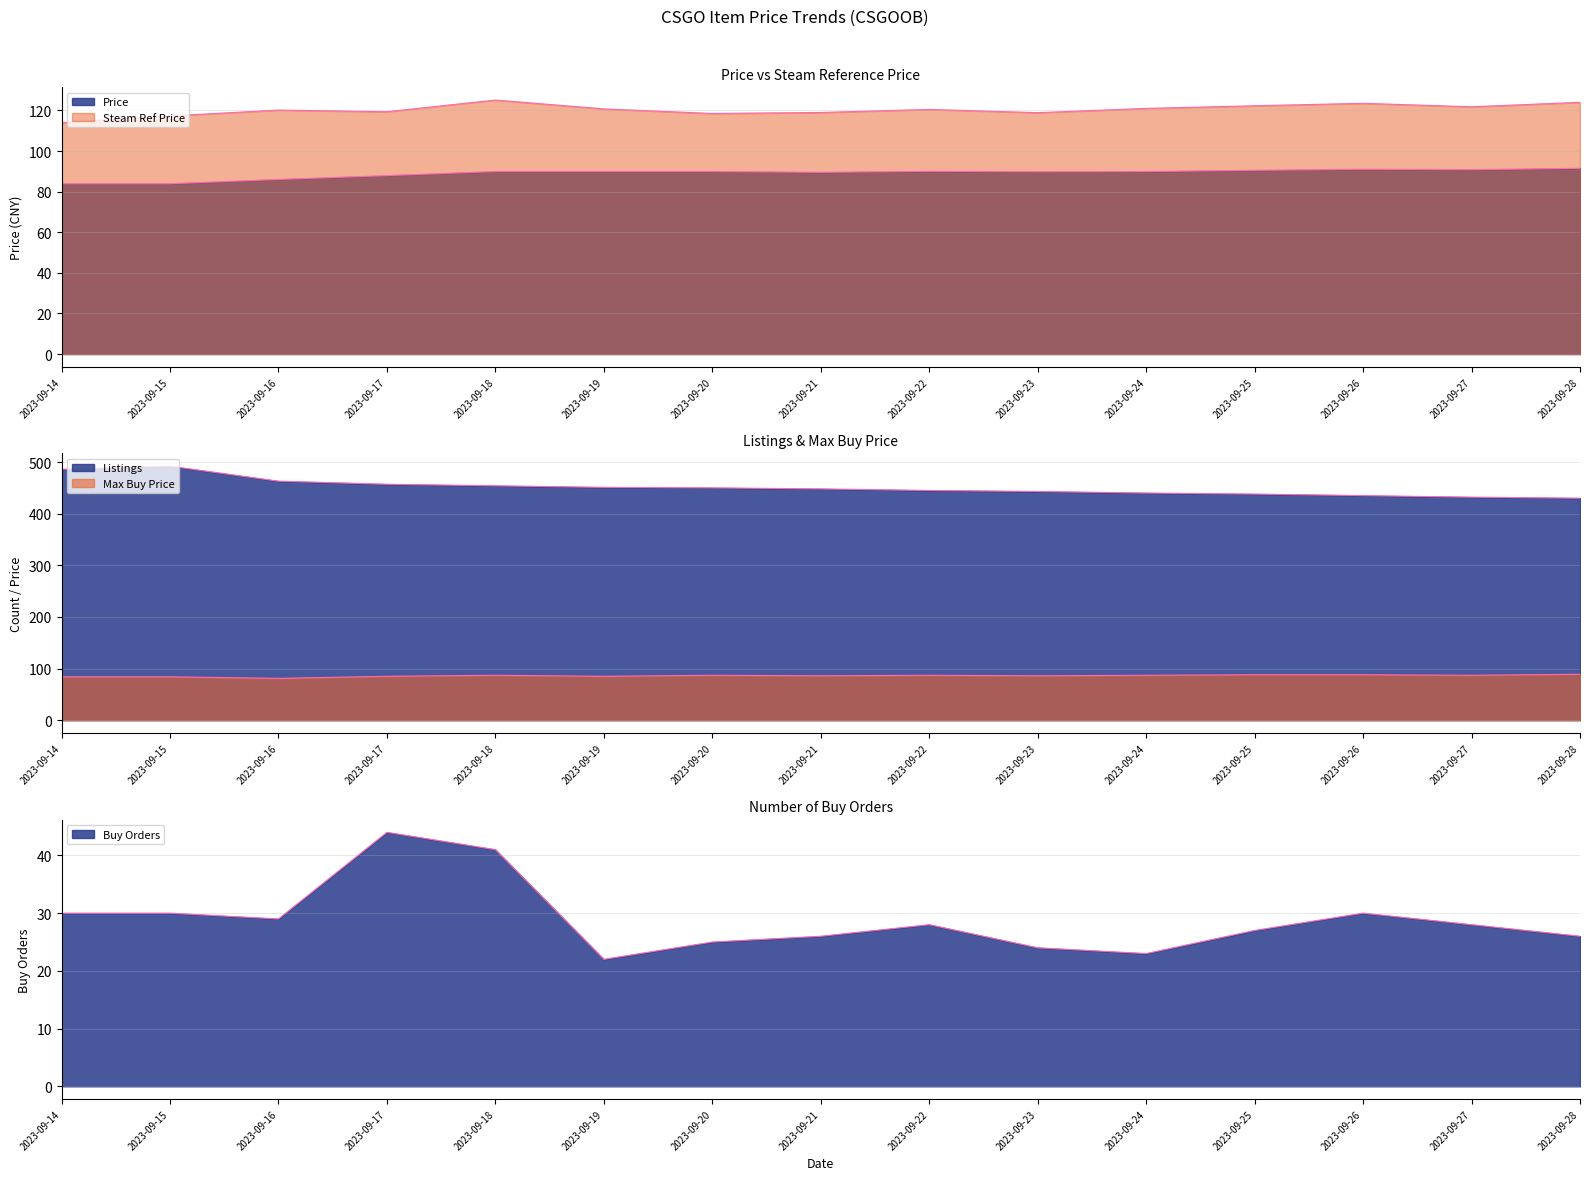

List the labels in order of Steam Ref Price value, largest first.

2023-09-18, 2023-09-28, 2023-09-26, 2023-09-25, 2023-09-27, 2023-09-24, 2023-09-19, 2023-09-22, 2023-09-16, 2023-09-17, 2023-09-21, 2023-09-23, 2023-09-20, 2023-09-15, 2023-09-14